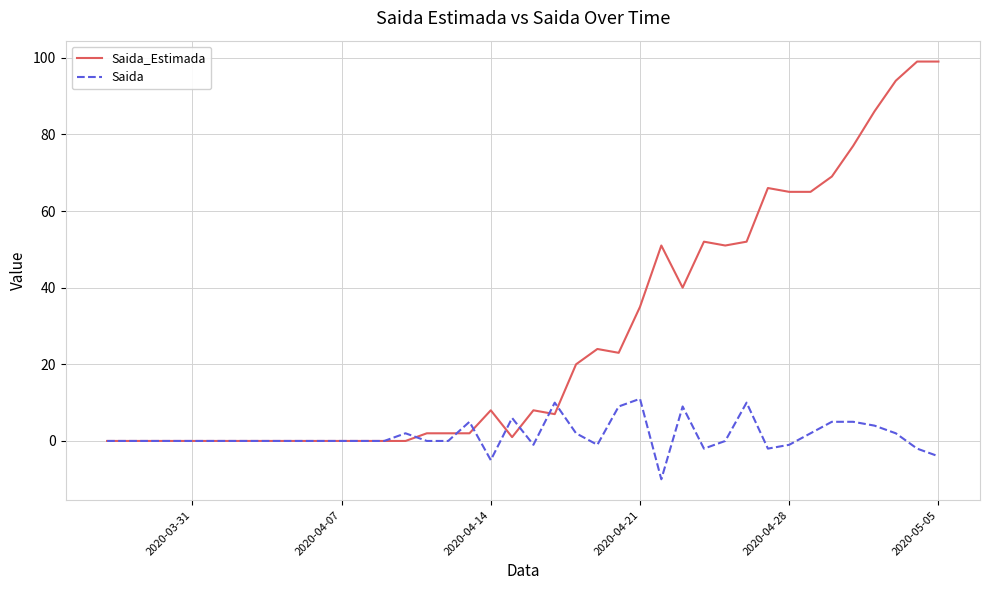

Reading left to right, list all the values displayed in this chart.

Saida_Estimada: 0	0	0	0	0	0	0	0	0	0	0	0	0	0	0	2	2	2	8	1	8	7	20	24	23	35	51	40	52	51	52	66	65	65	69	77	86	94	99	99
Saida: 0	0	0	0	0	0	0	0	0	0	0	0	0	0	2	0	0	5	-5	6	-1	10	2	-1	9	11	-10	9	-2	0	10	-2	-1	2	5	5	4	2	-2	-4